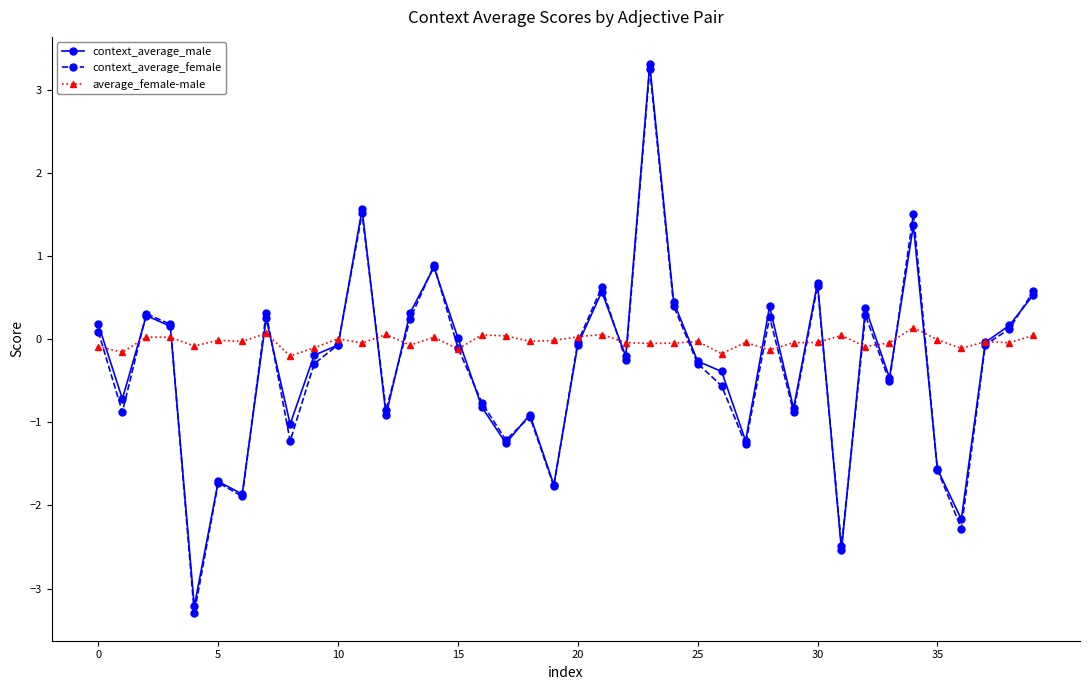

True or false: average_female-male has more than 0 points higher than both neighbors.

True